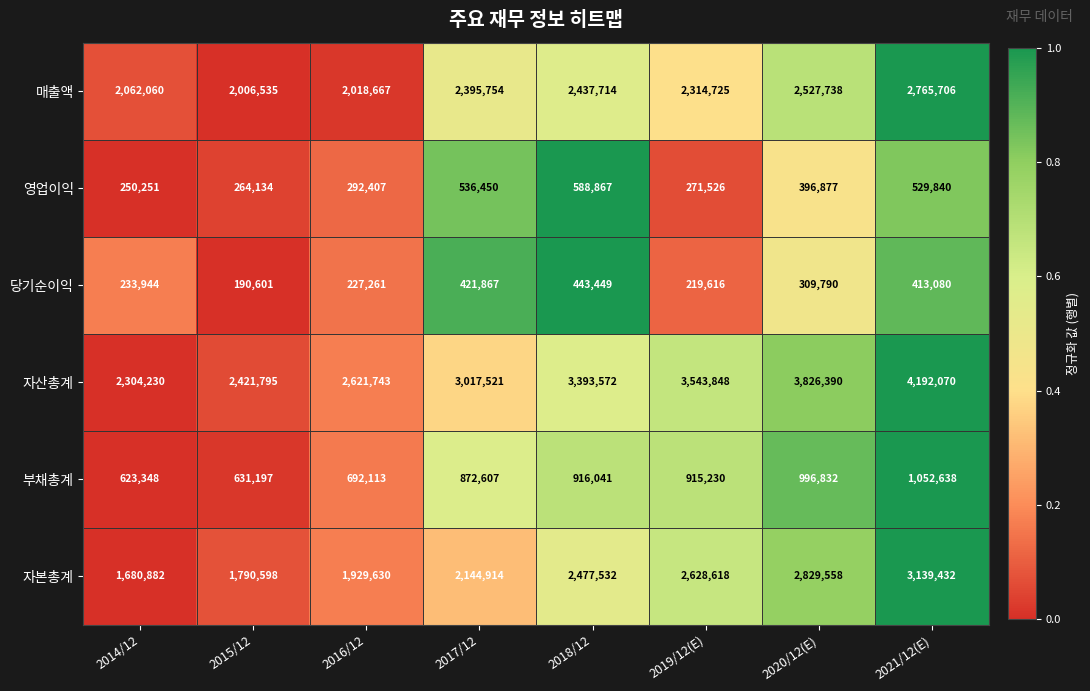

Read the 자본총계 value at 2020/12(E), to the nearest 10.

2829560